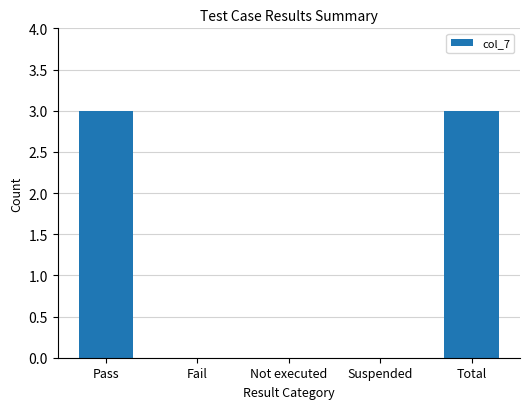

The value at Total is 3. True or false?

True